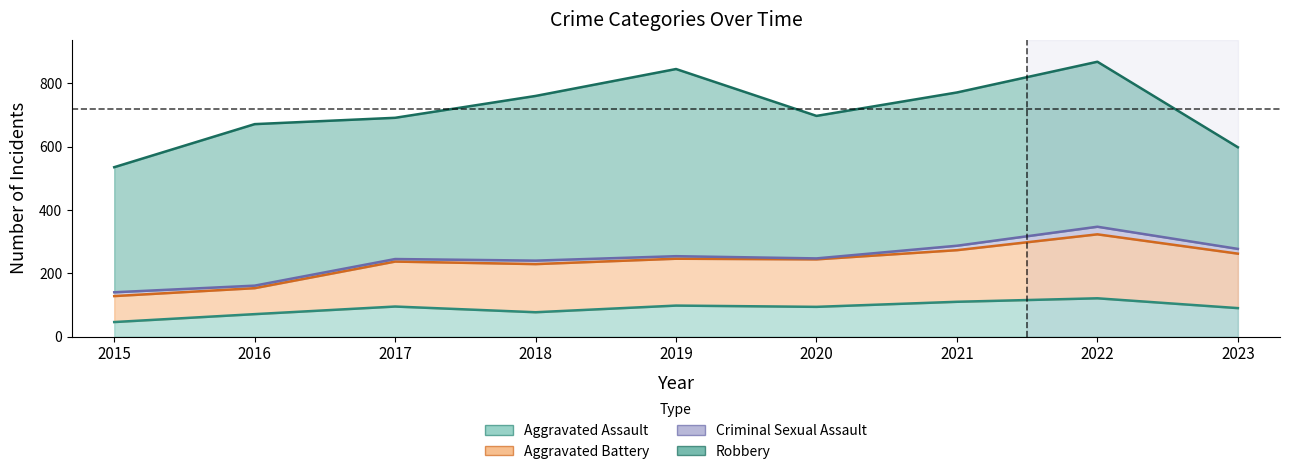

Is the value of Aggravated Assault at 2022 greater than the value of Aggravated Battery at 2019?

No